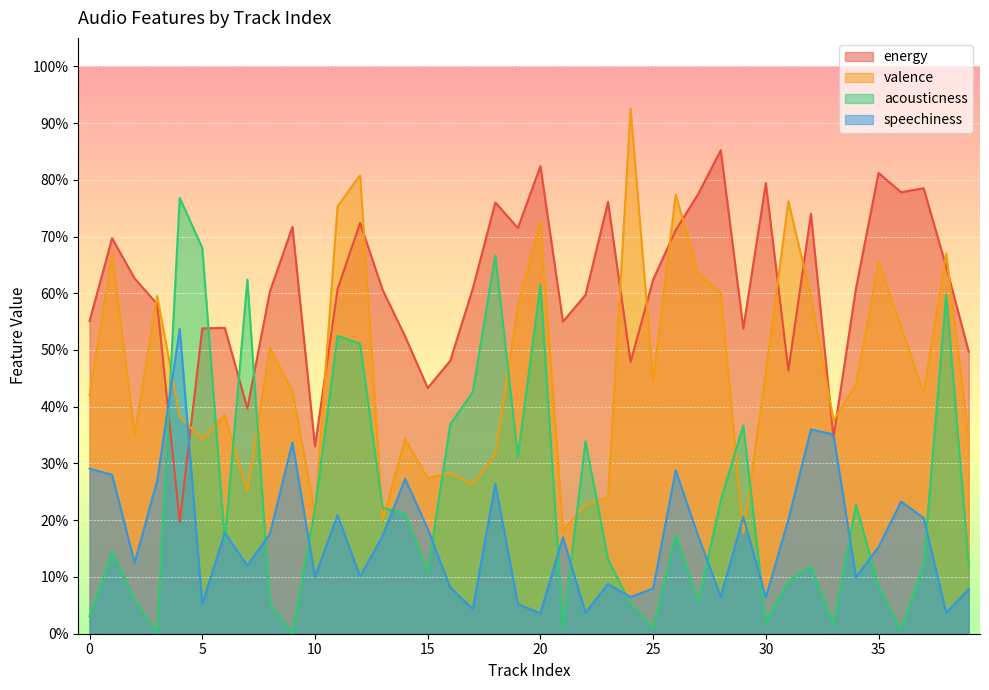

What is the average value of the speechiness series?

0.2